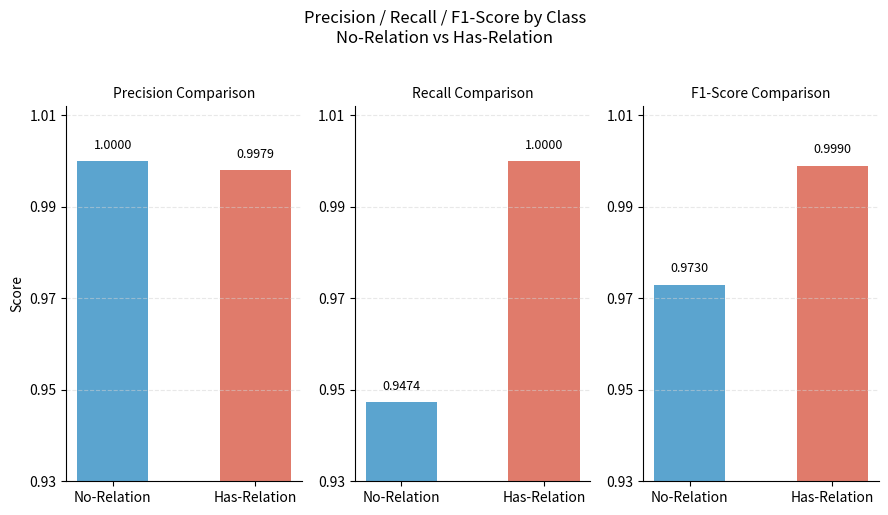

Between Has-Relation and No-Relation, which is larger?

No-Relation